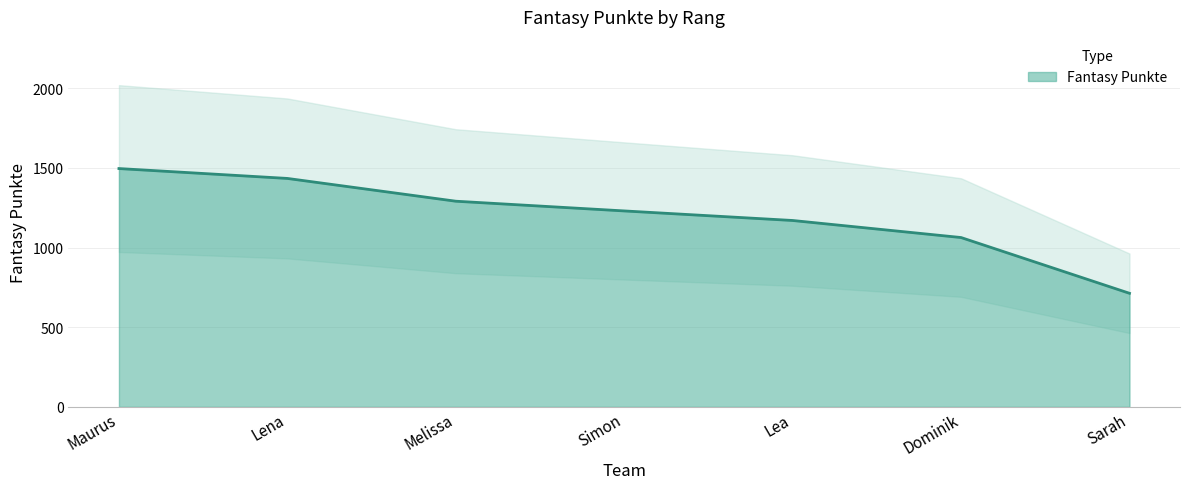

What is the difference between the values at Melissa and Lena?

143